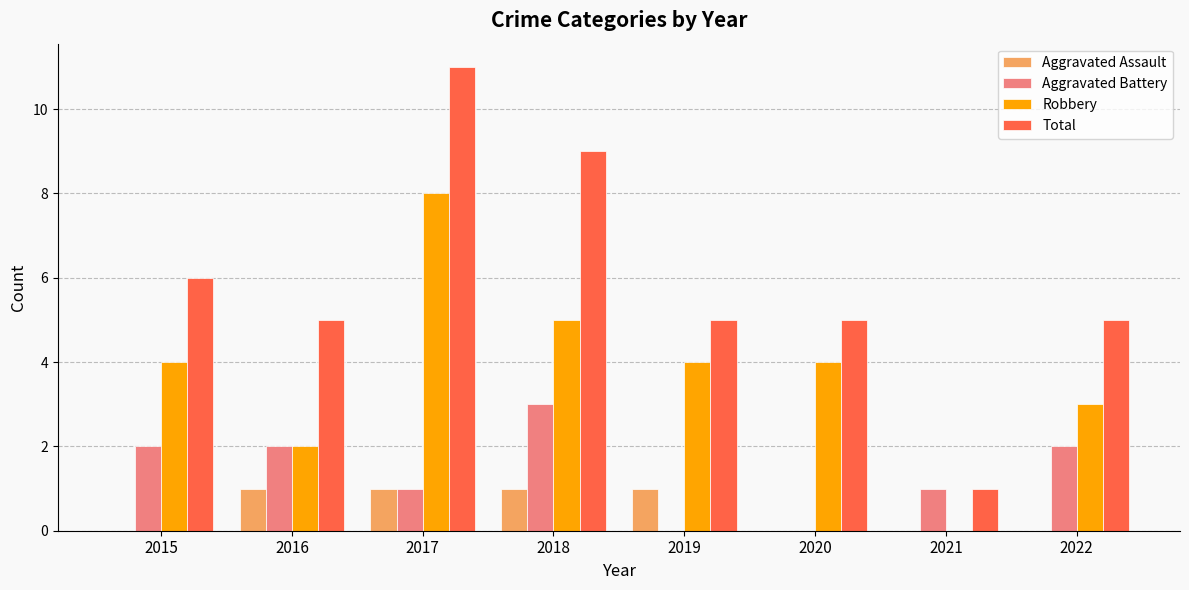

How many Aggravated Assault values are between 0 and 1?

8